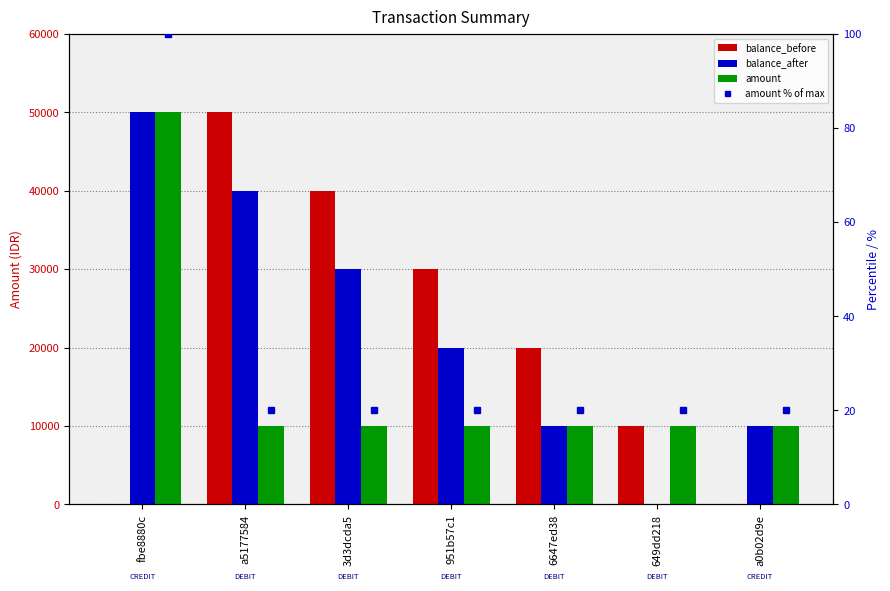

At how many categories does at least one series exceed 15498?

5